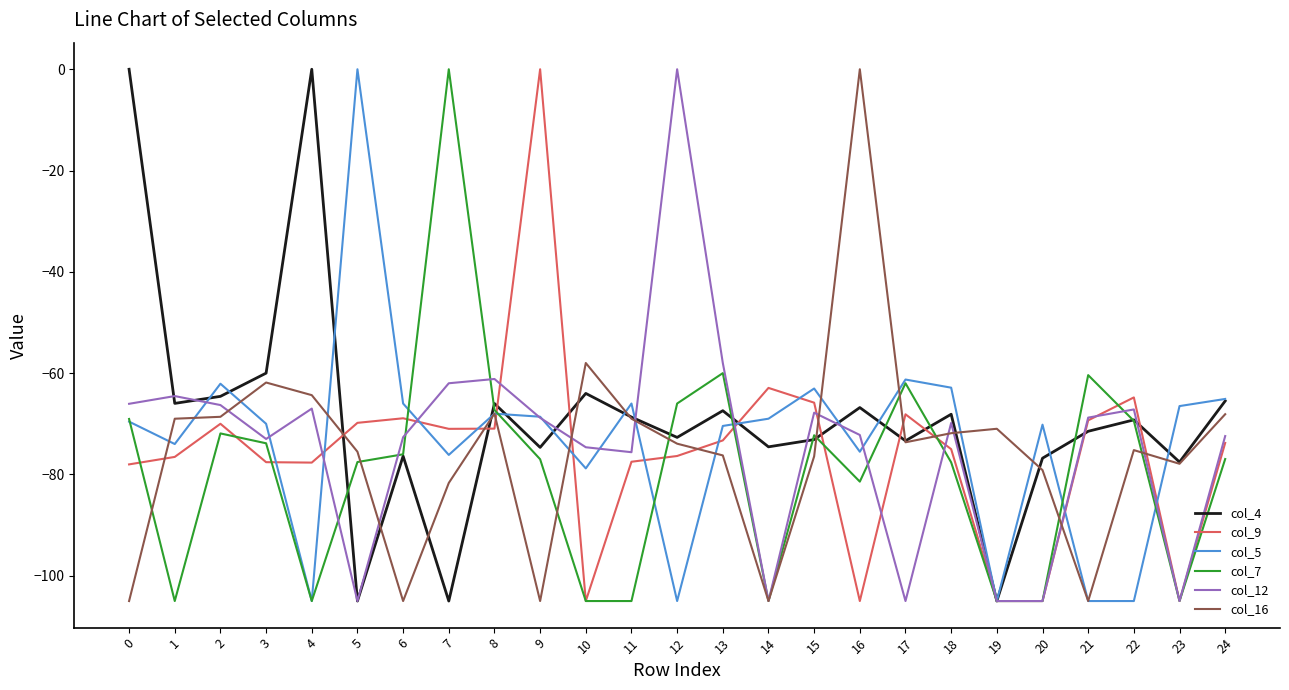

How many interior local peaks does the col_7 series have?

6